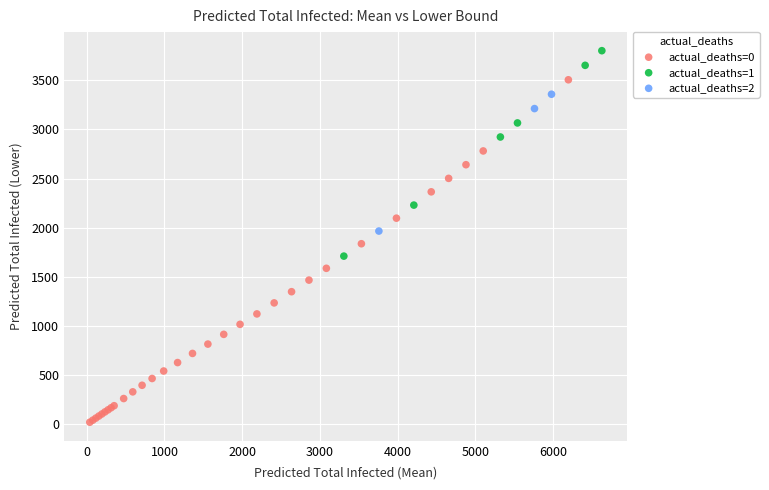

Which series reaches the minimum Y coordinate?

actual_deaths=0